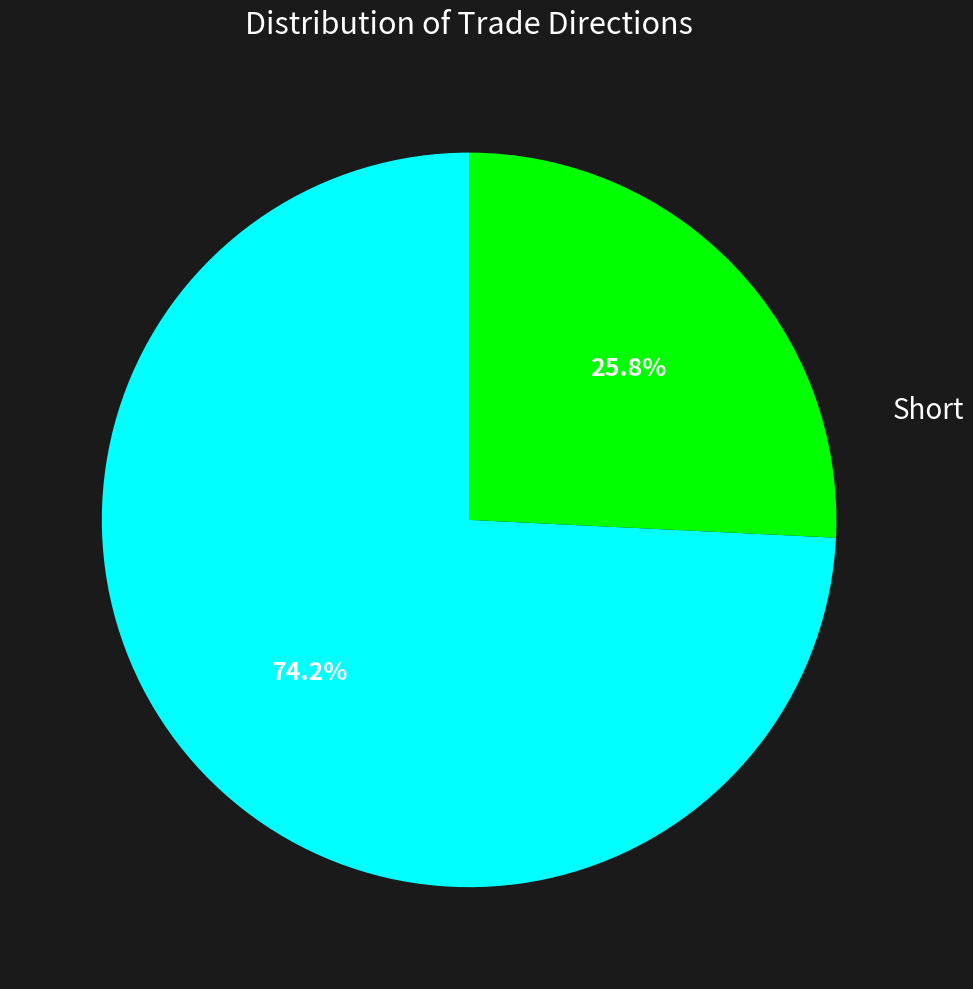

Which category has the smallest portion of the pie?

Long